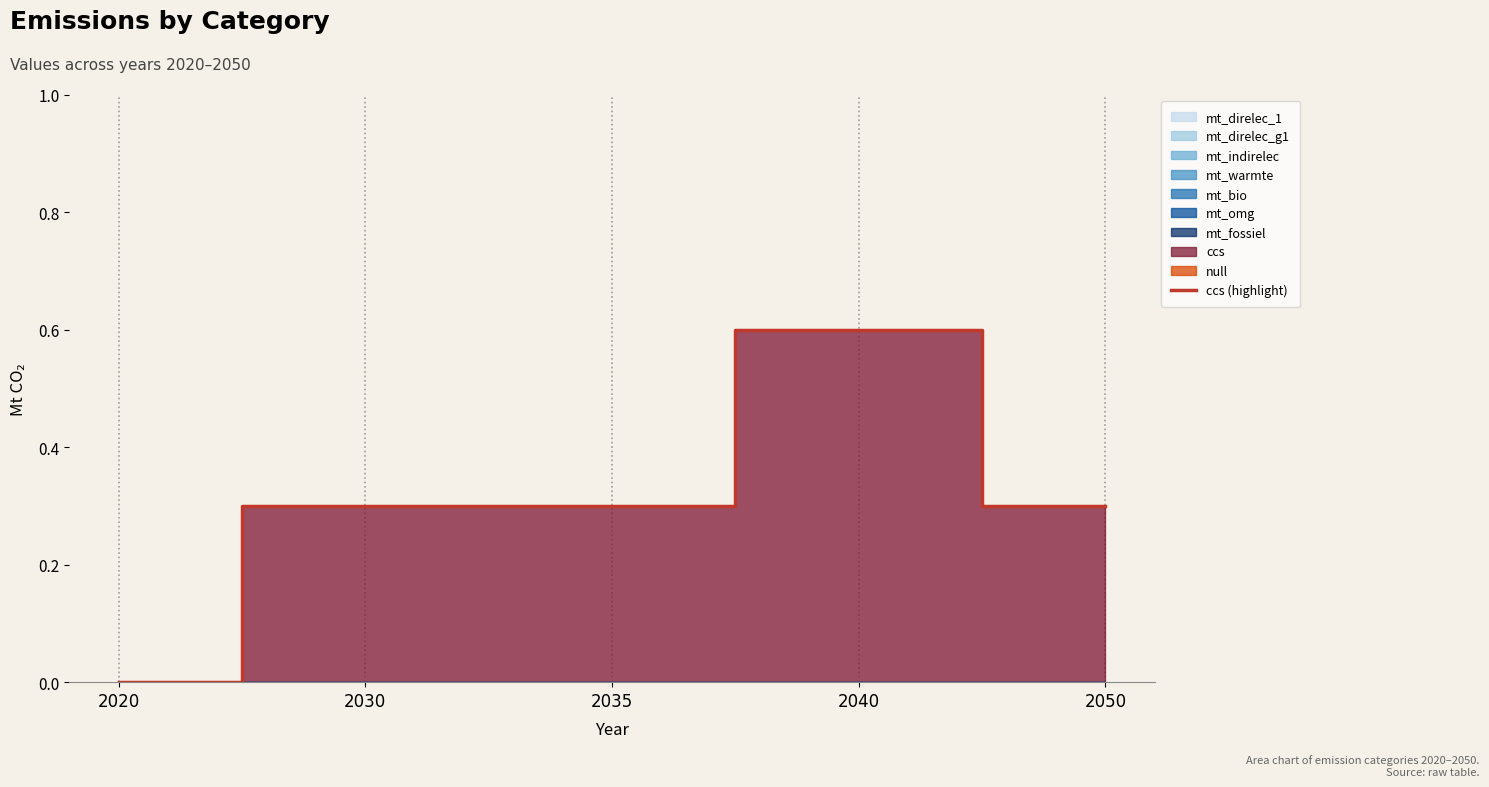

The chart shows a value of 0.2 at 2040. True or false?

False